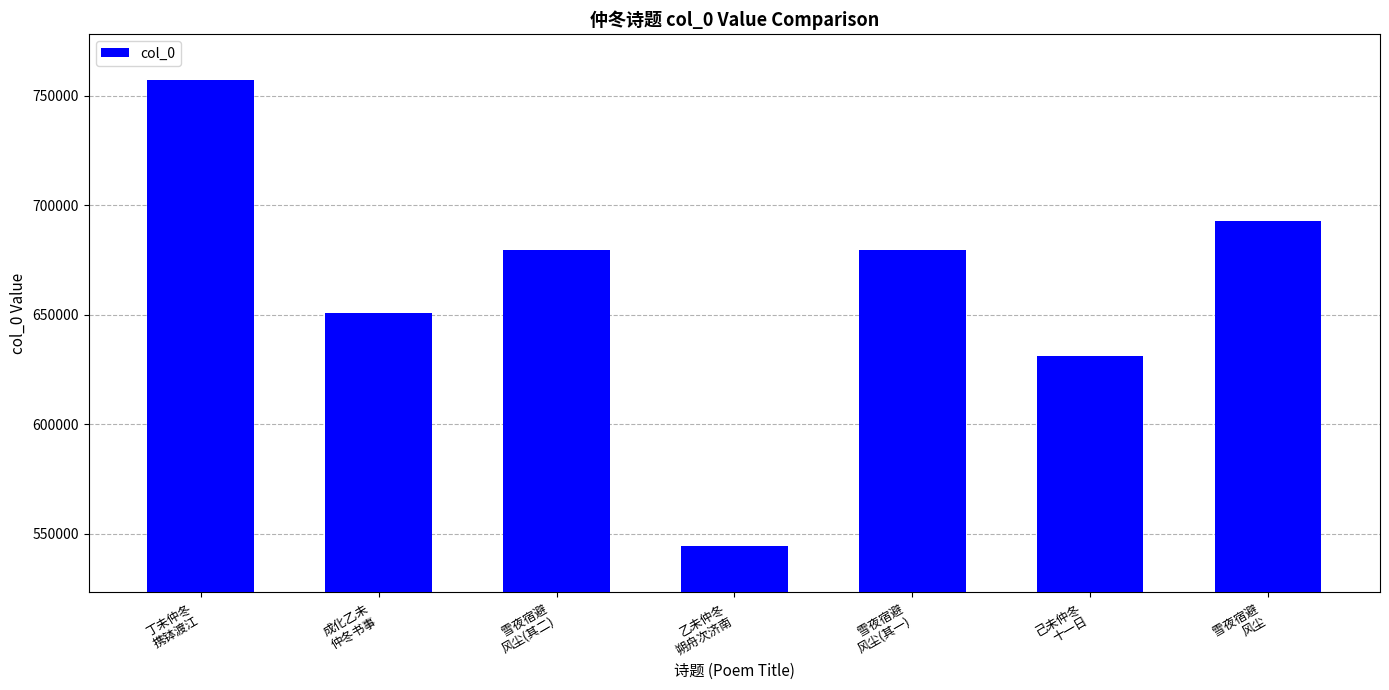

What is the value of the 2nd bar from the left?

650933